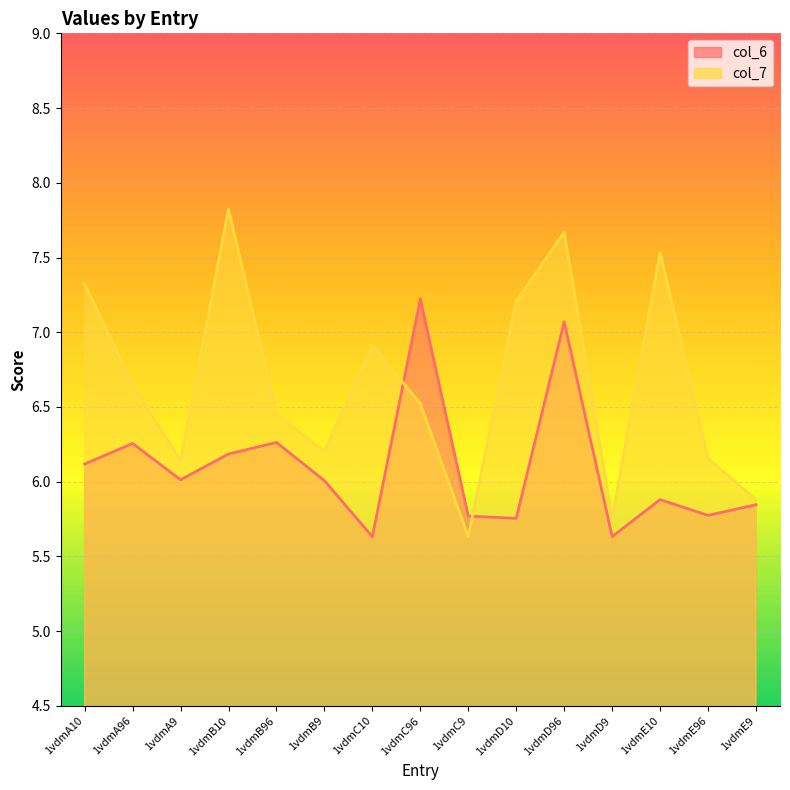

What is the label of the 2nd point from the left?

1vdmA96